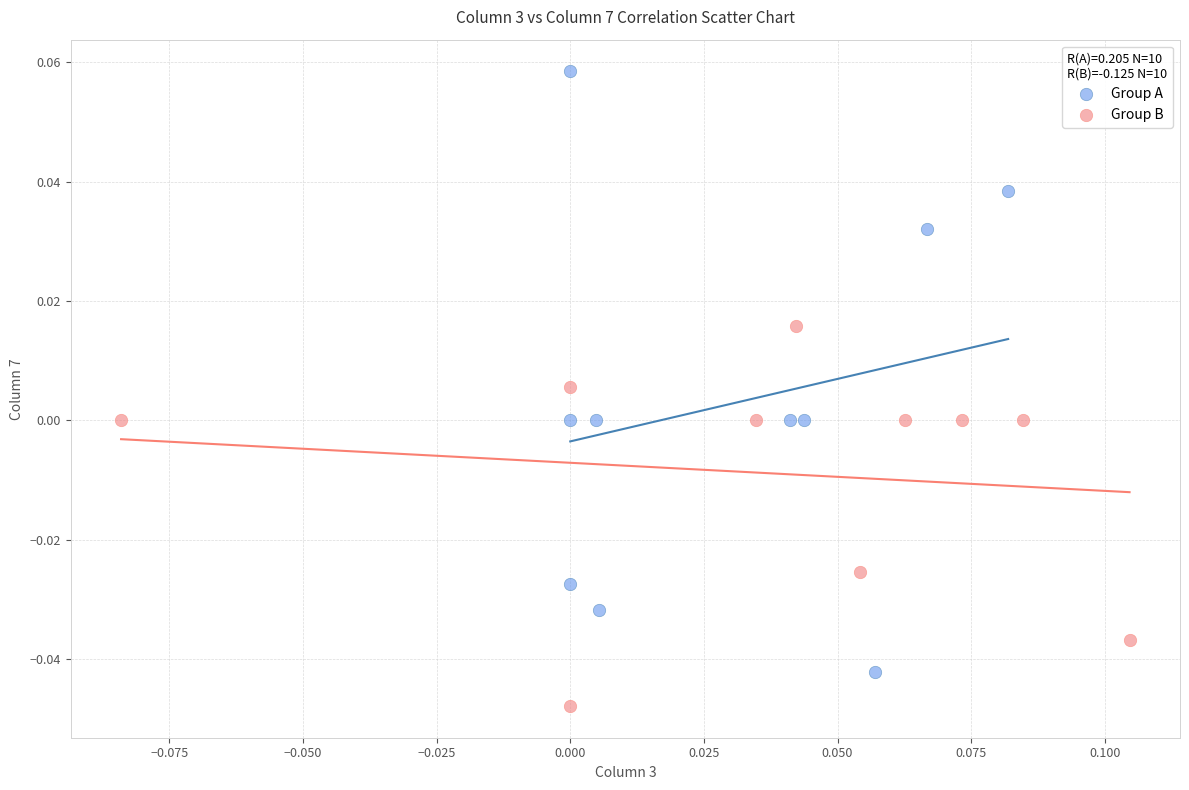

What are all the series names shown in the legend?

Group A, Group B